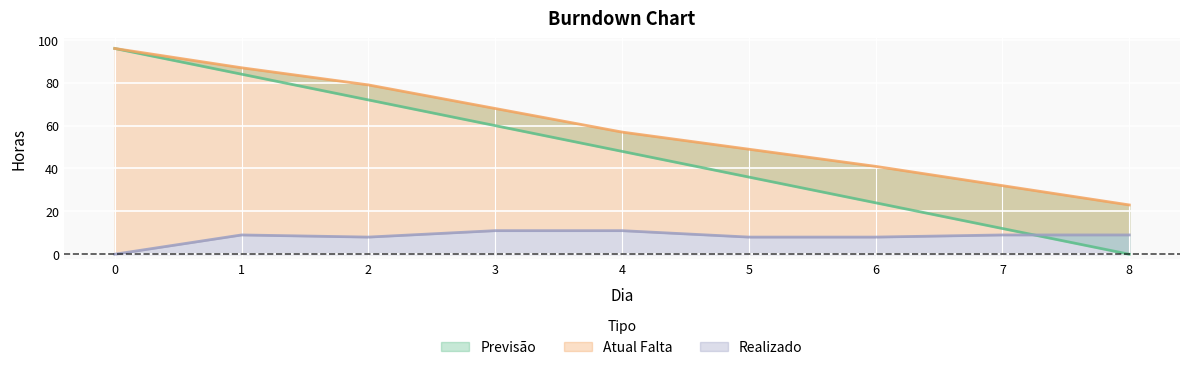

How many lines are shown in the chart?

3